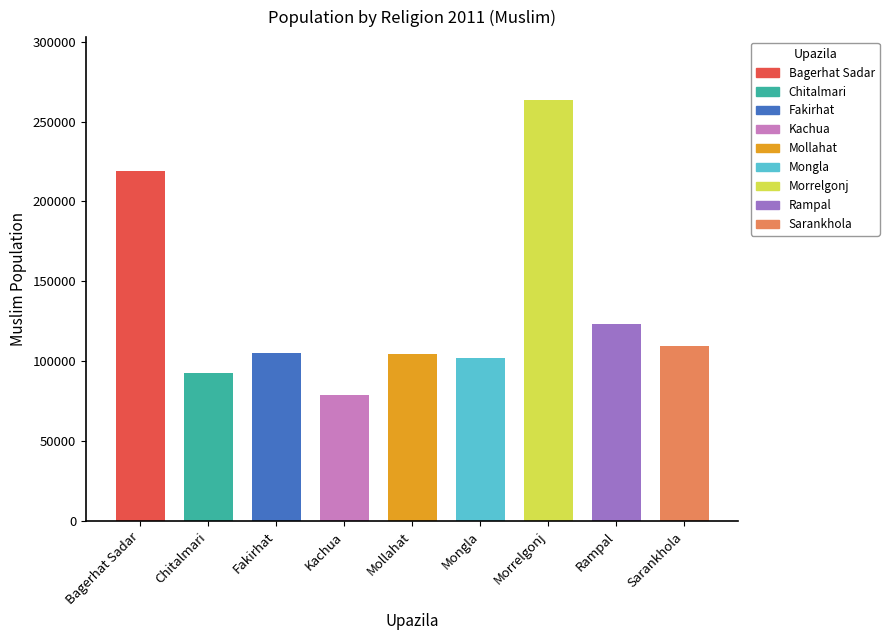

The value of Hindu at Morrelgonj is 44070. True or false?

False